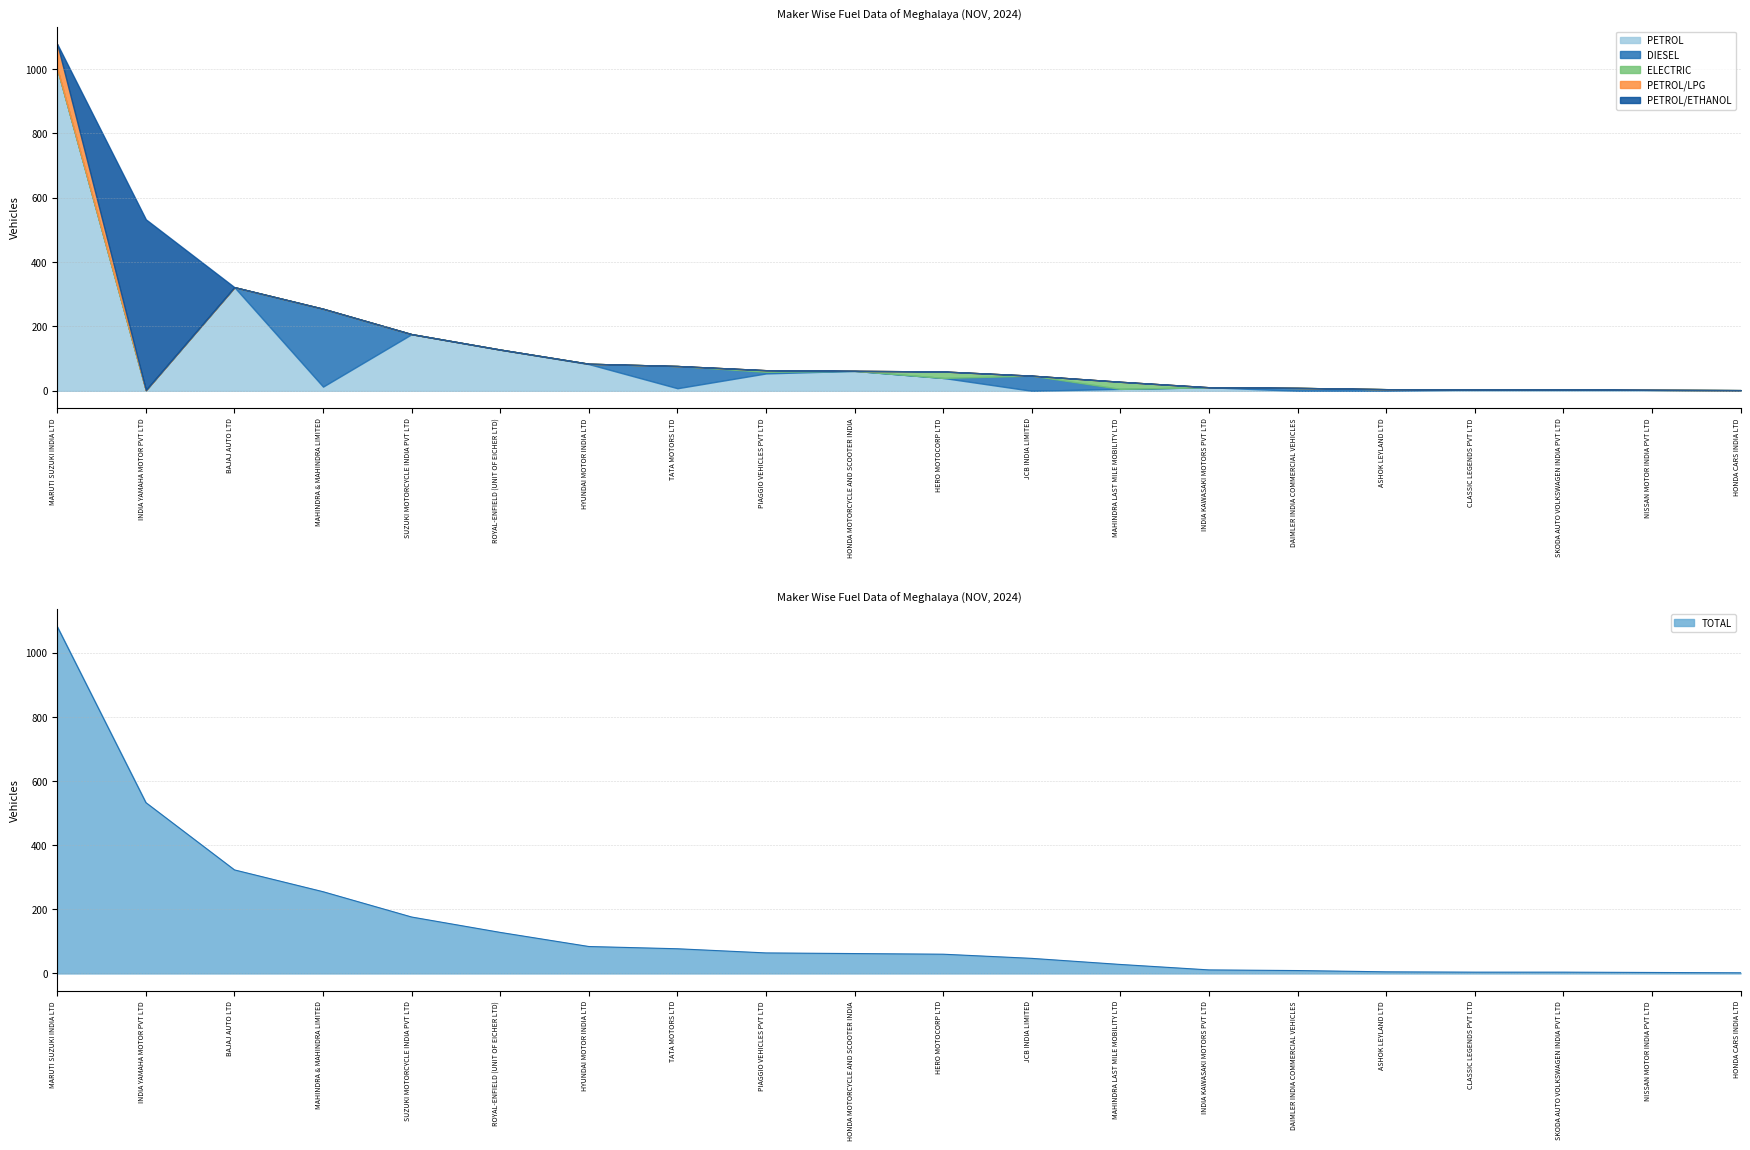

At how many categories does at least one series exceed 166?

5